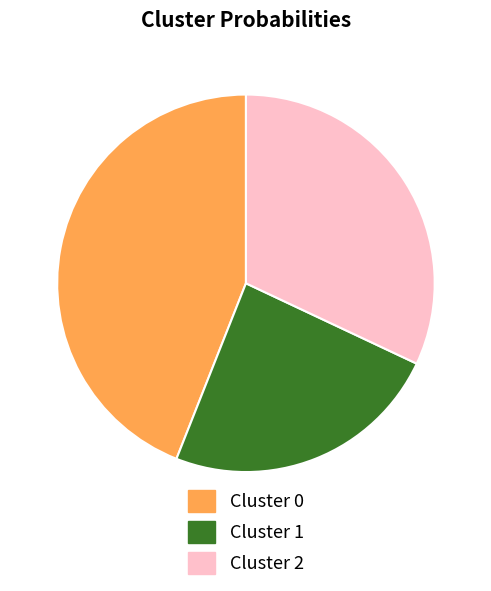

How many slices are in this pie chart?

3